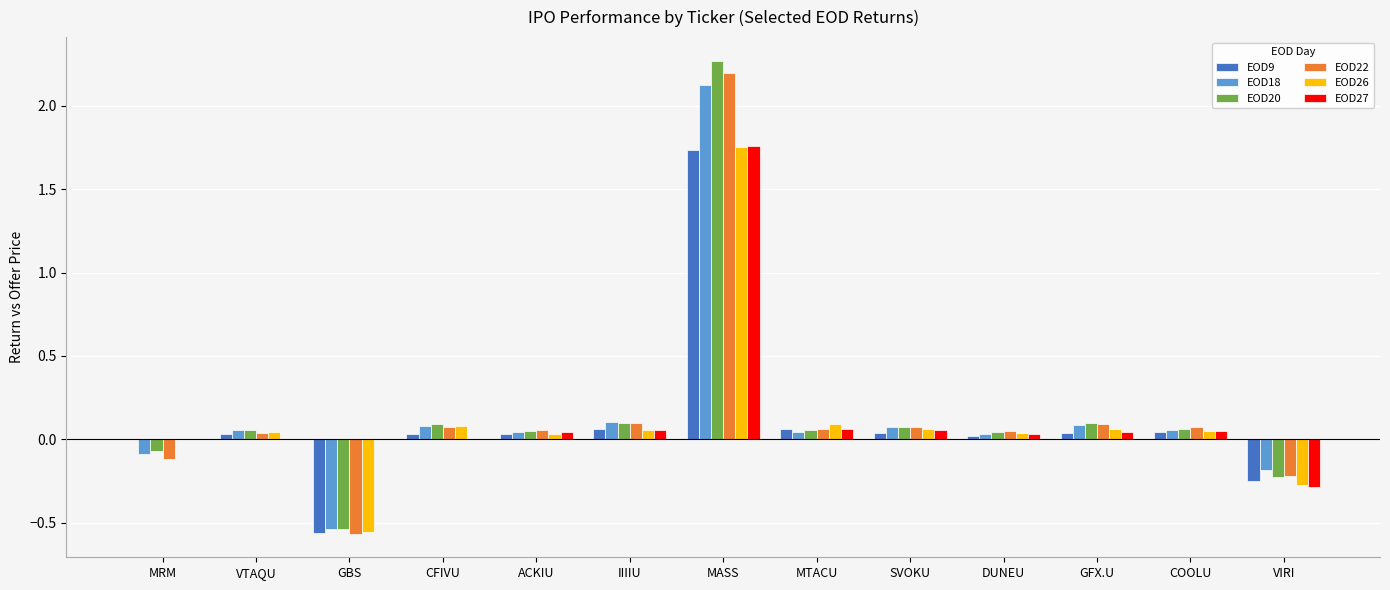

Which category has the highest value across all series?

MASS